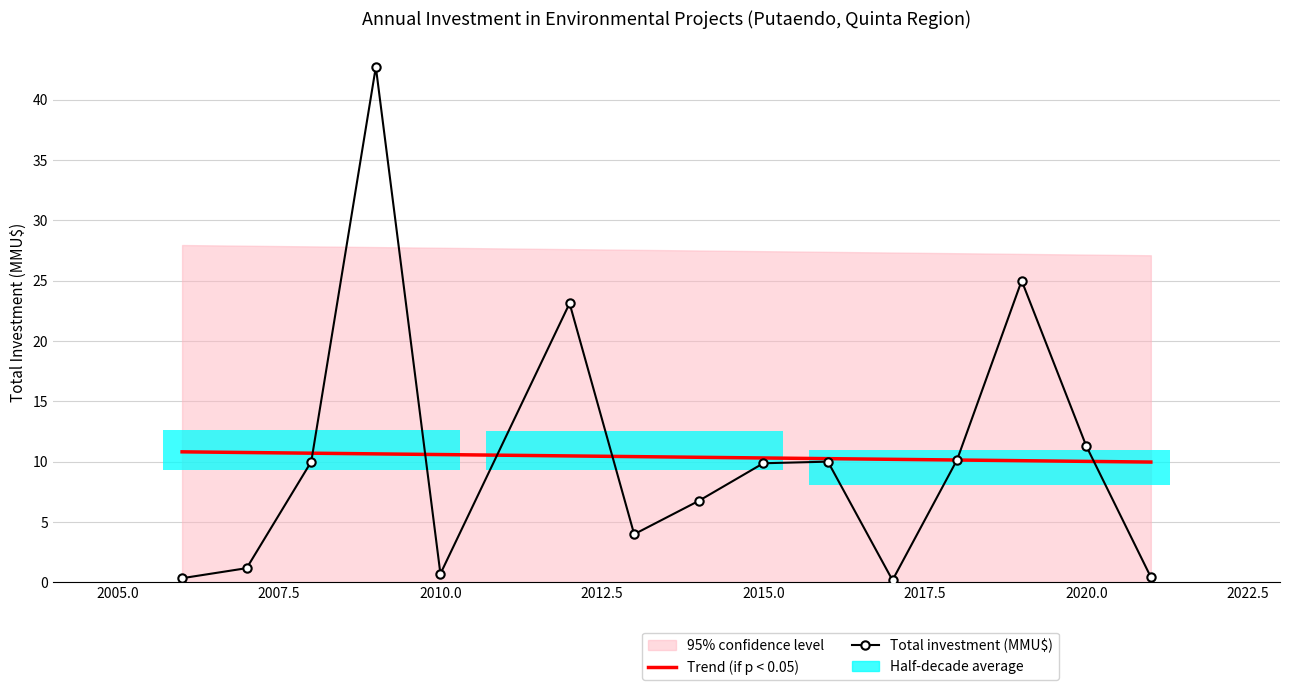

Is it true that Trend (if p < 0.05) equals 10.6 at 2010.0?

True